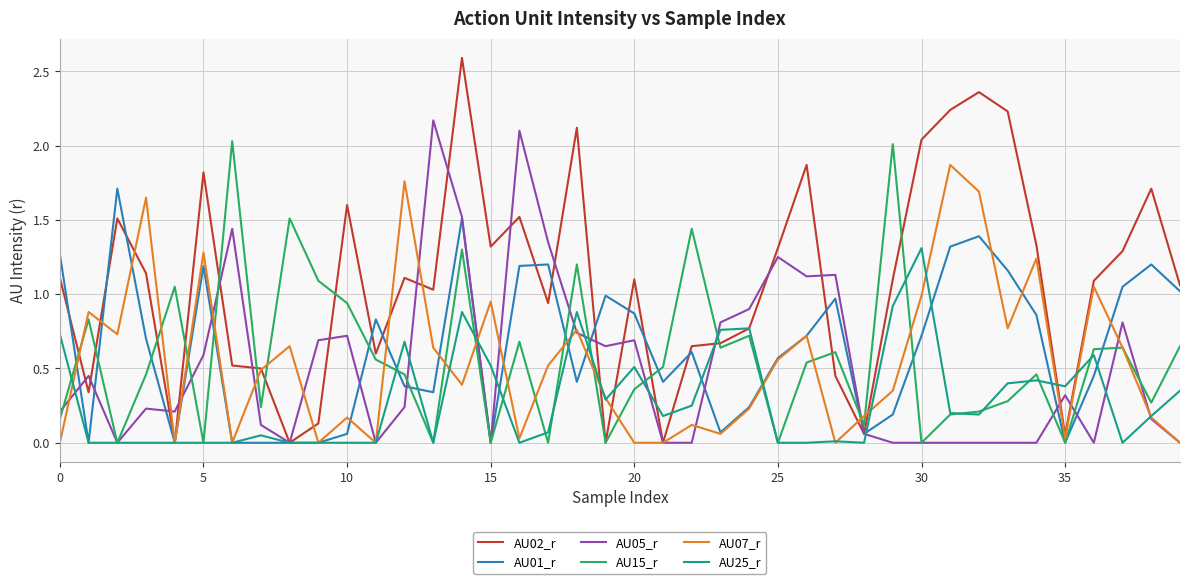

What is the maximum value shown in the chart?

2.6